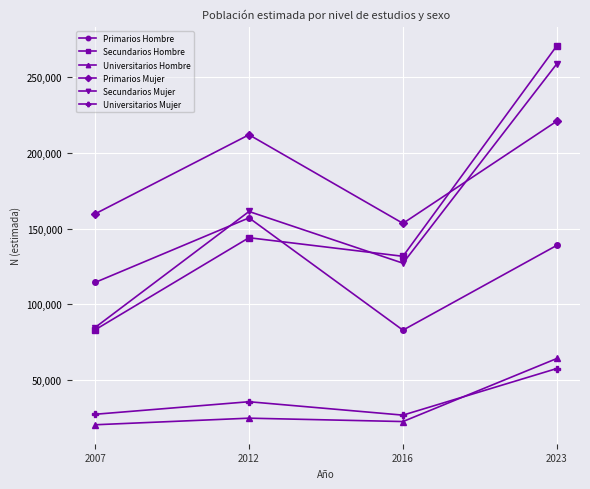

True or false: Universitarios Hombre has more than 2 points higher than both neighbors.

False